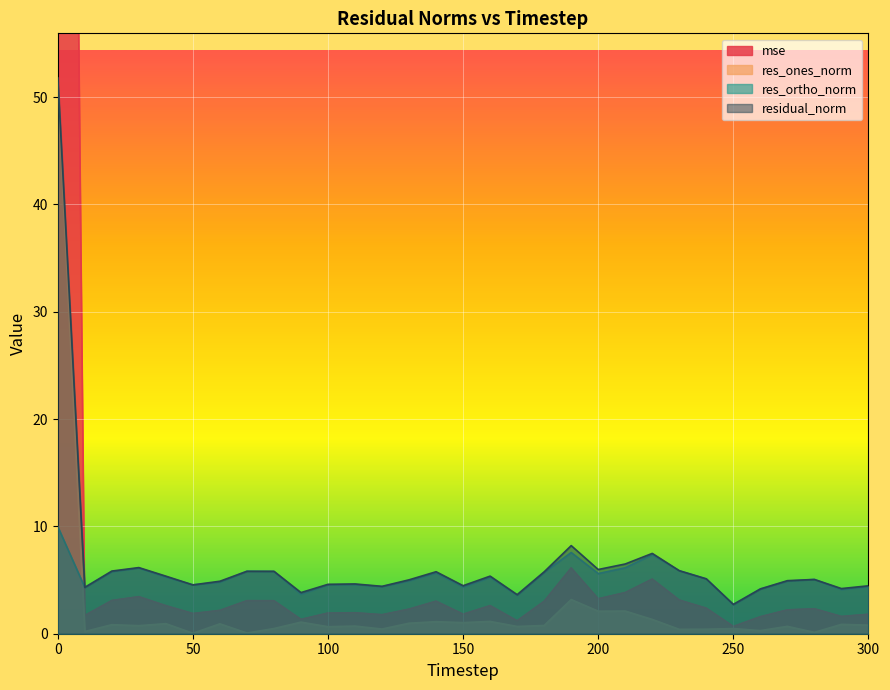

List the series in order of their overall mean, highest first.

mse, residual_norm, res_ortho_norm, res_ones_norm